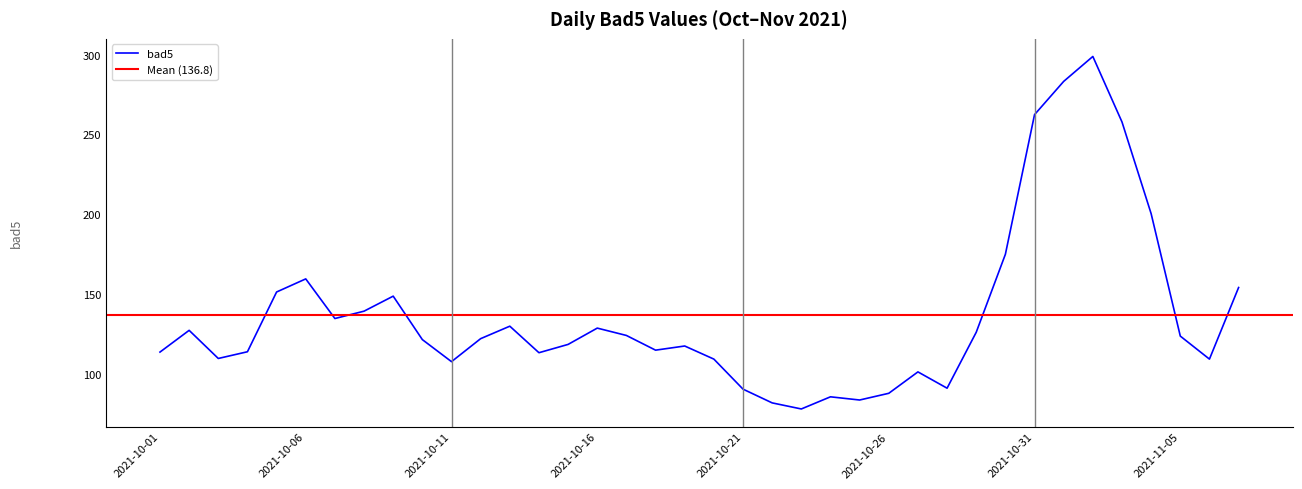

What is the change in value from 2021-10-08 to 2021-10-19?

-21.8